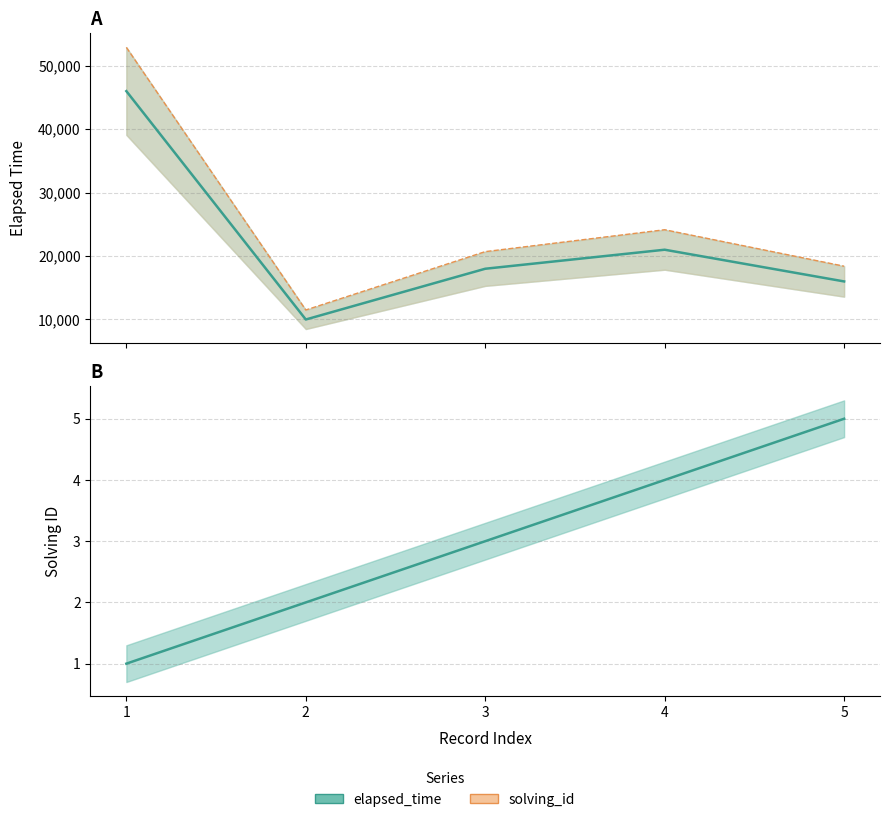

What value does the elapsed_time series have at 2?

10000